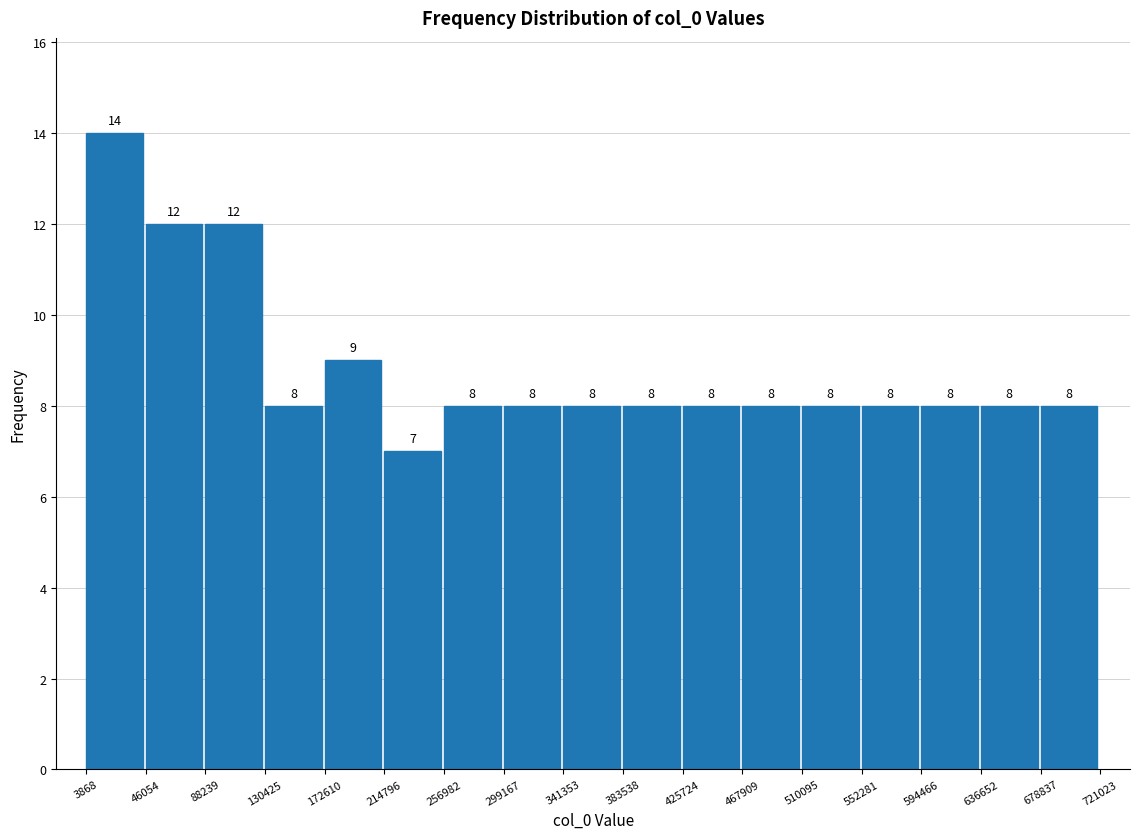

Reading left to right, transcribe this chart: for each bar, give the range it covers on the x-axis and its height.

3868 to 46054: 14
46054 to 88239: 12
88239 to 130425: 12
130425 to 172610: 8
172610 to 214796: 9
214796 to 256982: 7
256982 to 299167: 8
299167 to 341353: 8
341353 to 383538: 8
383538 to 425724: 8
425724 to 467909: 8
467909 to 510095: 8
510095 to 552281: 8
552281 to 594466: 8
594466 to 636652: 8
636652 to 678837: 8
678837 to 721023: 8